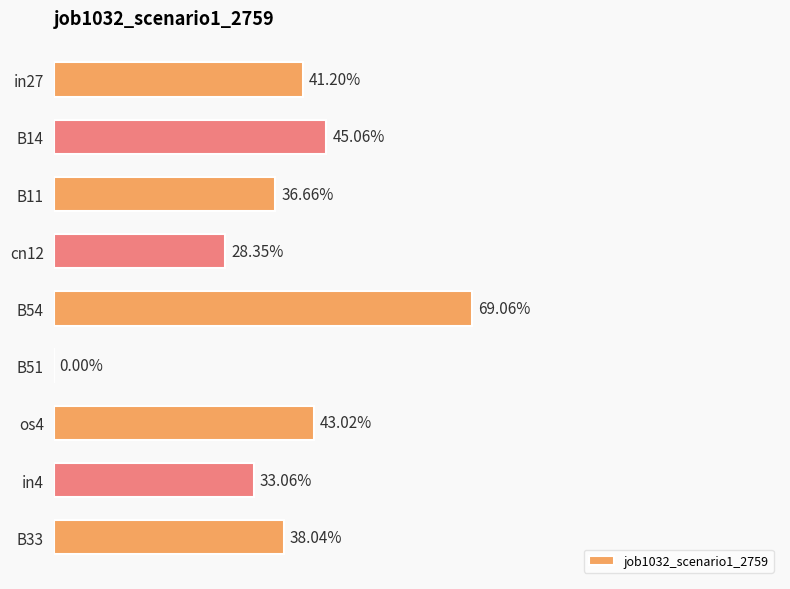

How many data points are above 0?

8